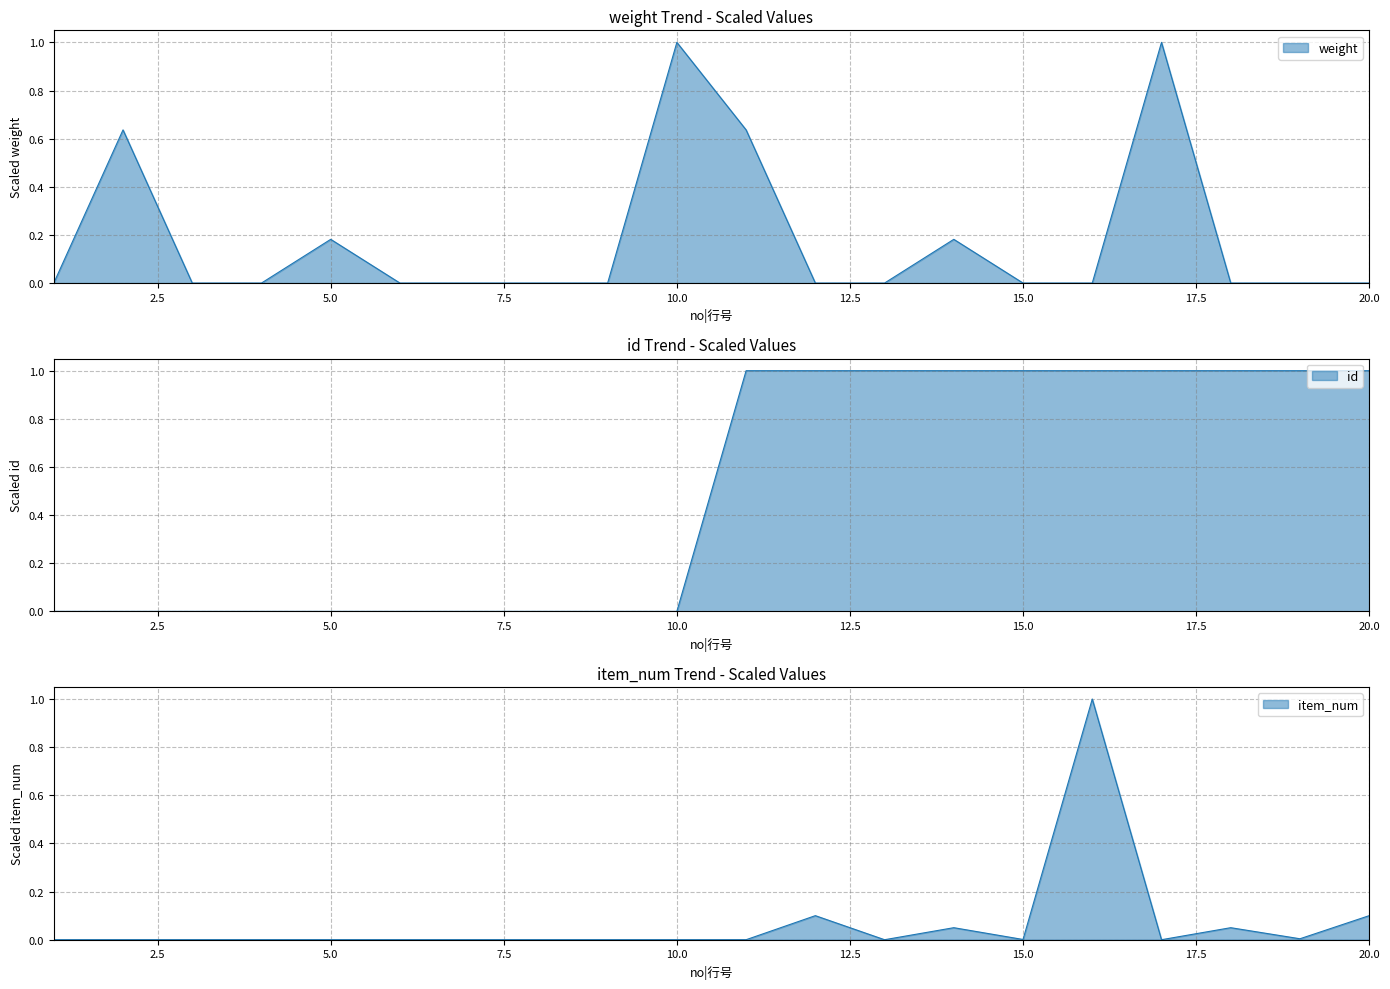

Between which two adjacent categories do id and weight first intersect?

10 and 11